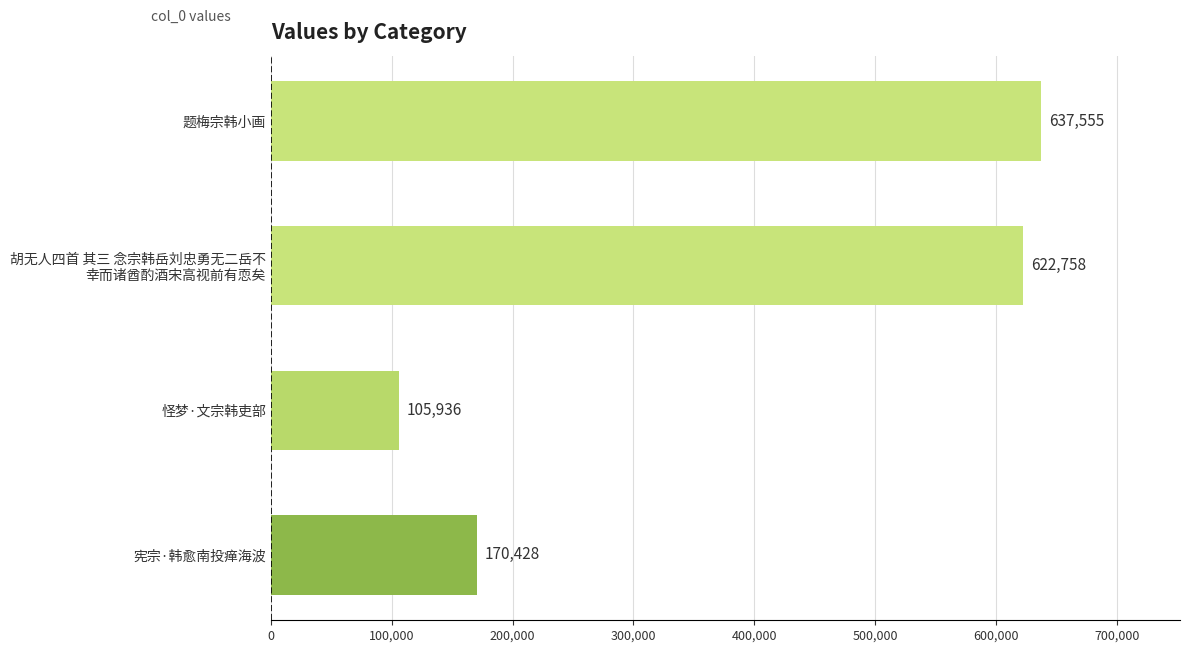

How many data points are less than 622758?

2